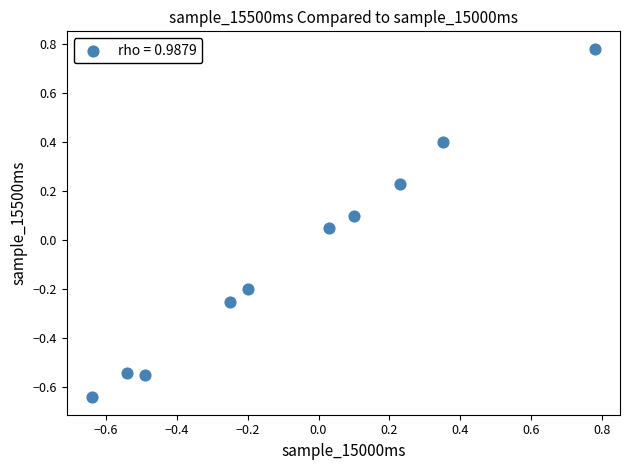

What is the range of X values (max minus min)?

1.4